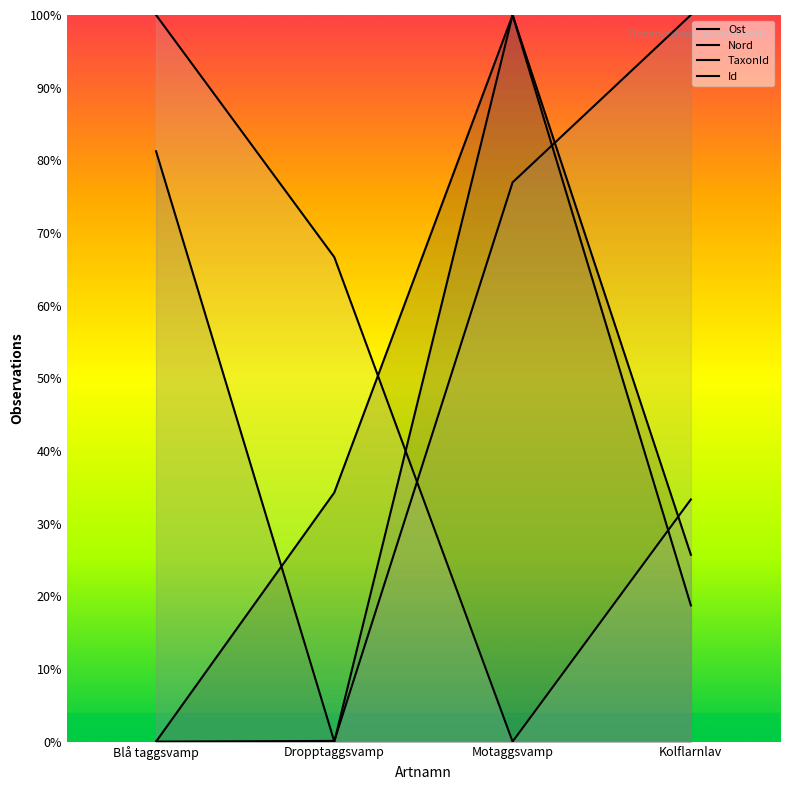

How many times do TaxonId and Nord cross each other?

3